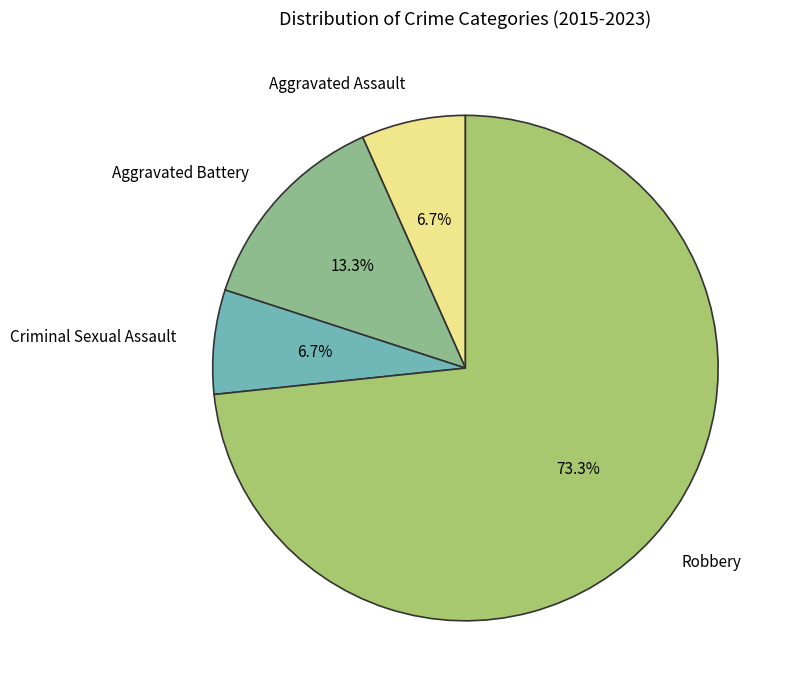

Does any single category account for the majority?

Yes